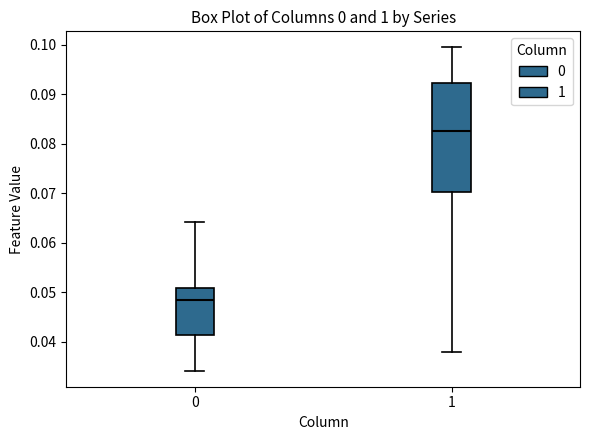

Reading left to right, transcribe this box plot: for each box, give where its median line is, the range the box spans, and where its two whiskers end, as read against the y-axis. The values are not printed on the chart, so give them approximately, as read against the axis.

0: median 0.049, box 0.041 to 0.051, whiskers 0.034 to 0.064
1: median 0.083, box 0.070 to 0.092, whiskers 0.038 to 0.099